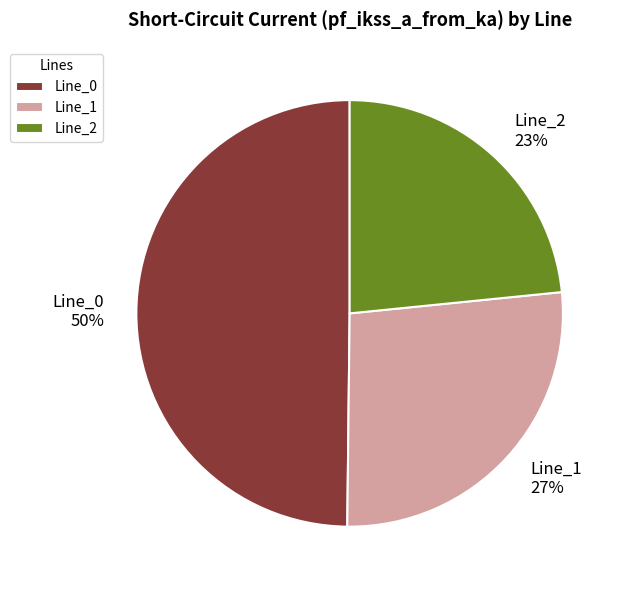

True or false: Line_0 accounts for 50% of the total.

True